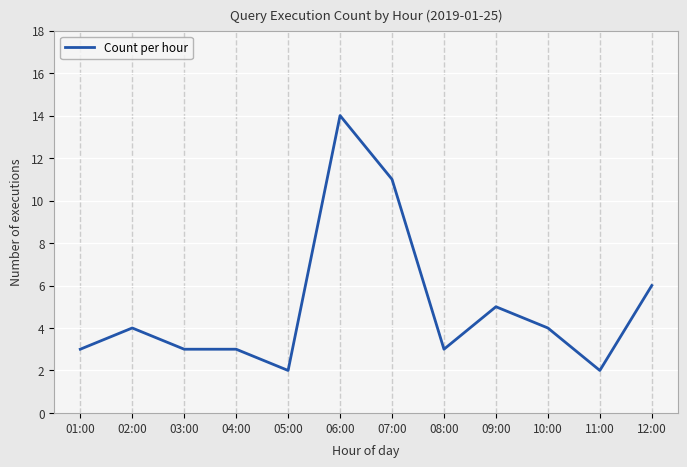

What is the maximum value shown in the chart?

14